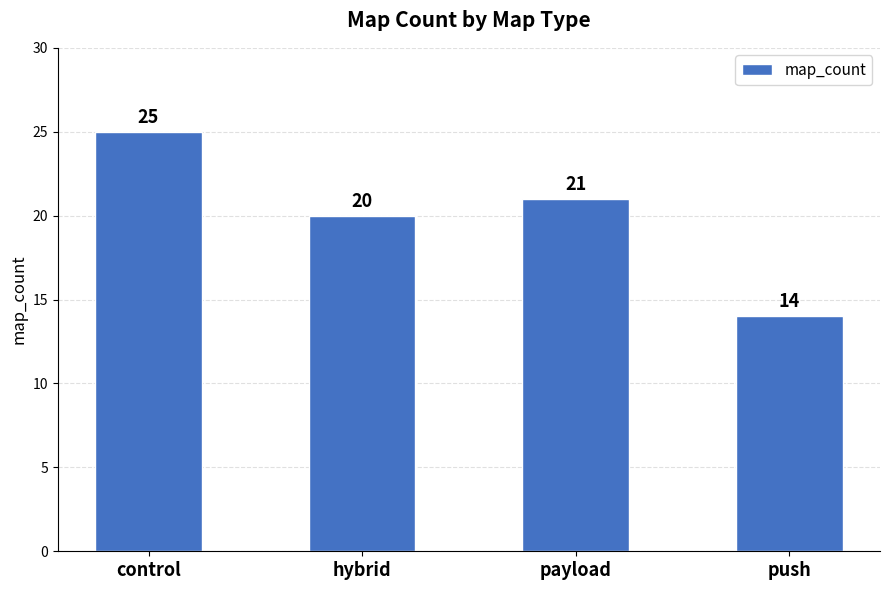

Does the chart contain stacked bars?

No